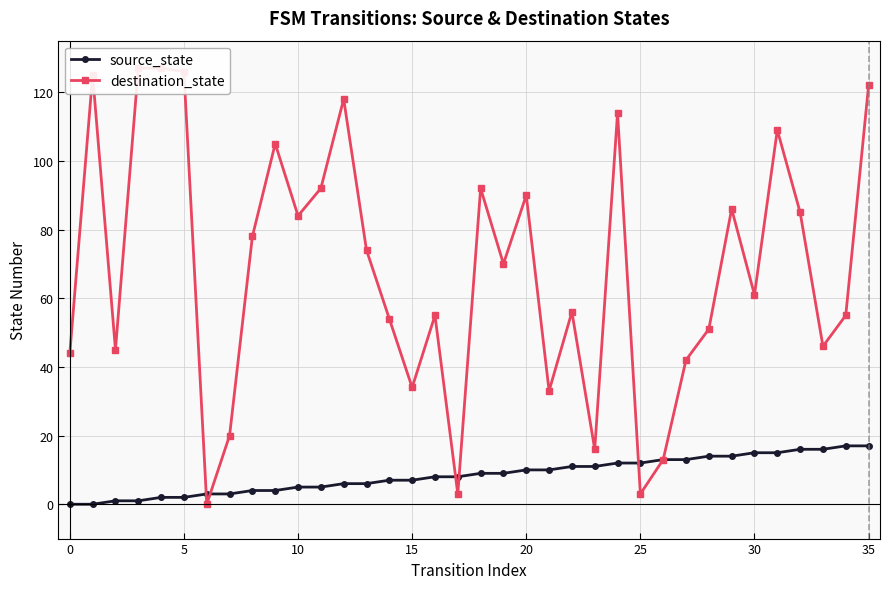

What is the total value across all series at 23?

27